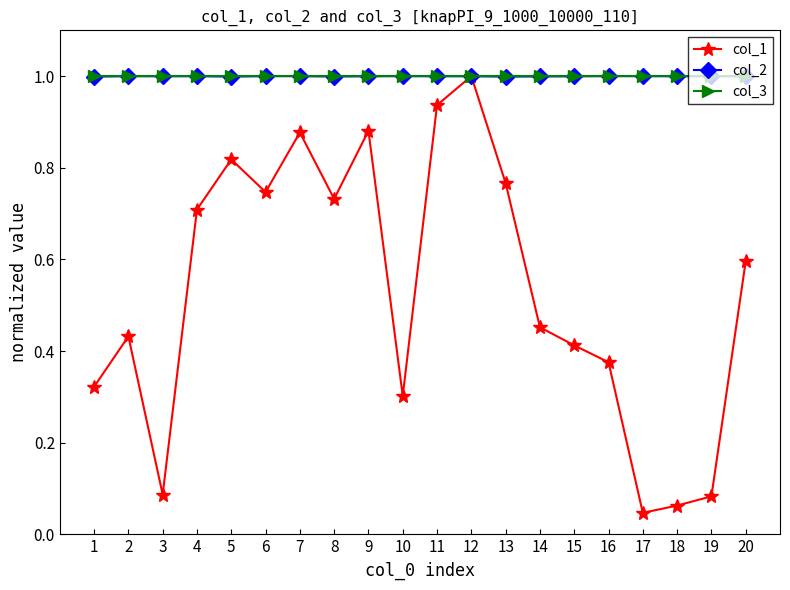

Does the chart have visible grid lines?

No